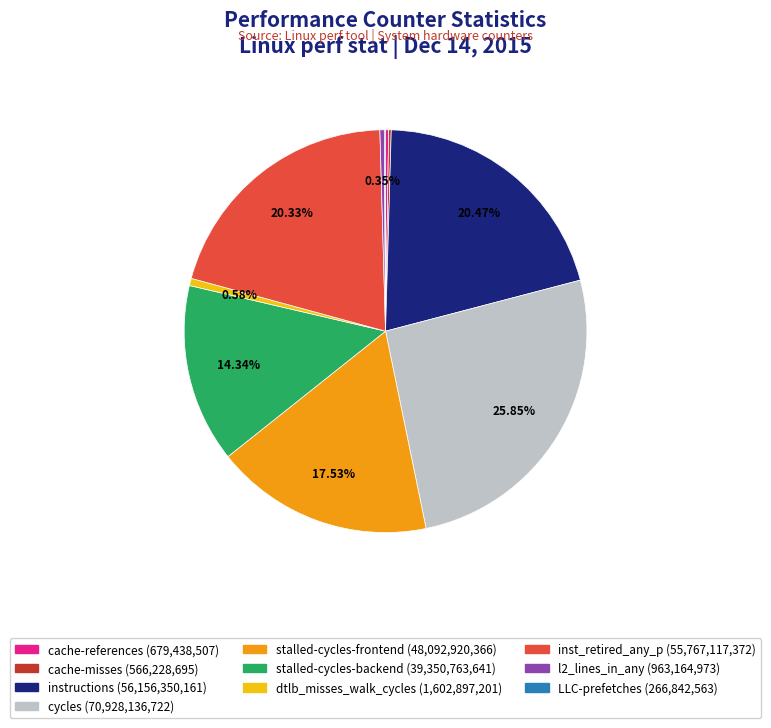

Is there a majority slice in this chart?

No